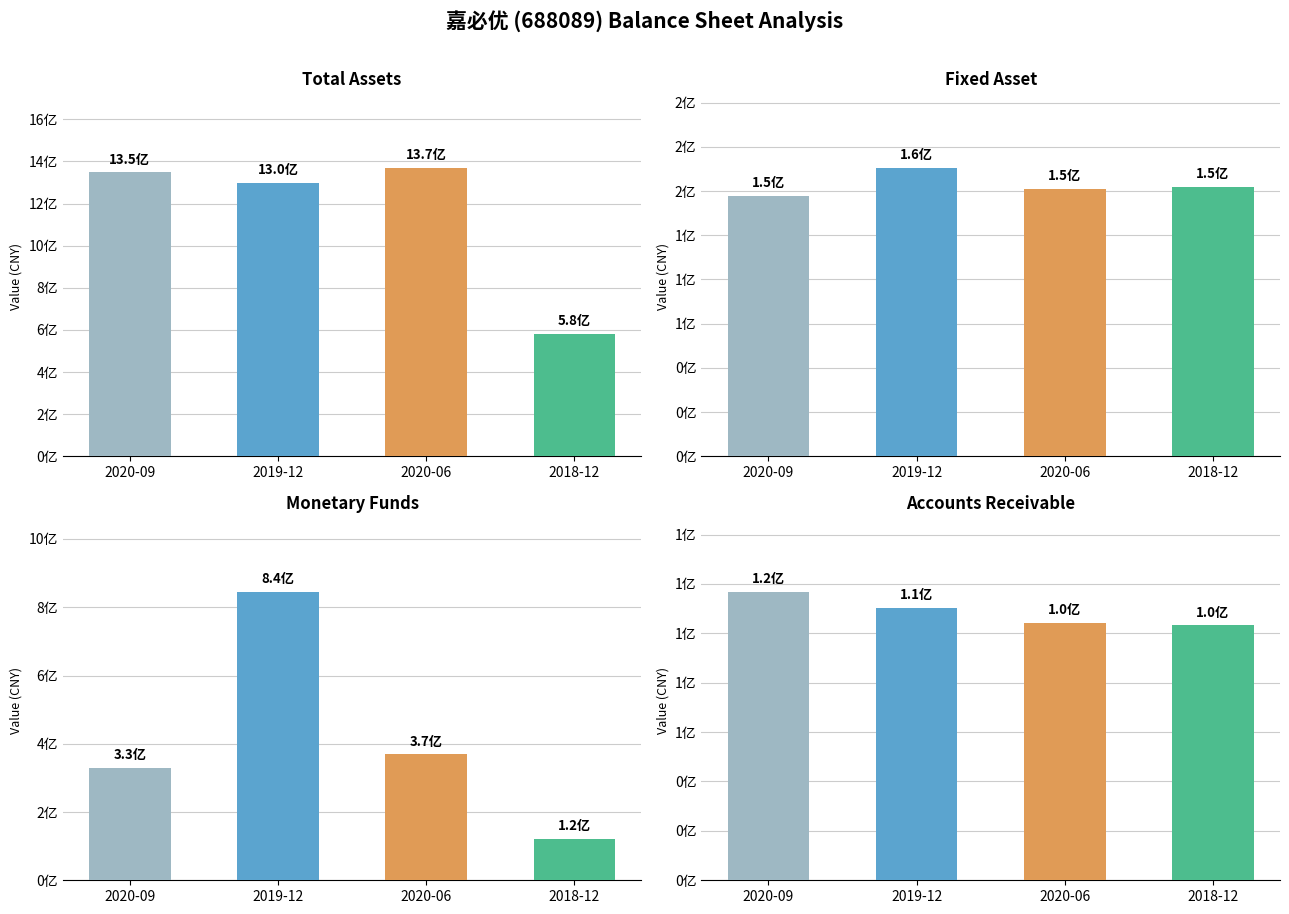

How many bars are there in total?

16